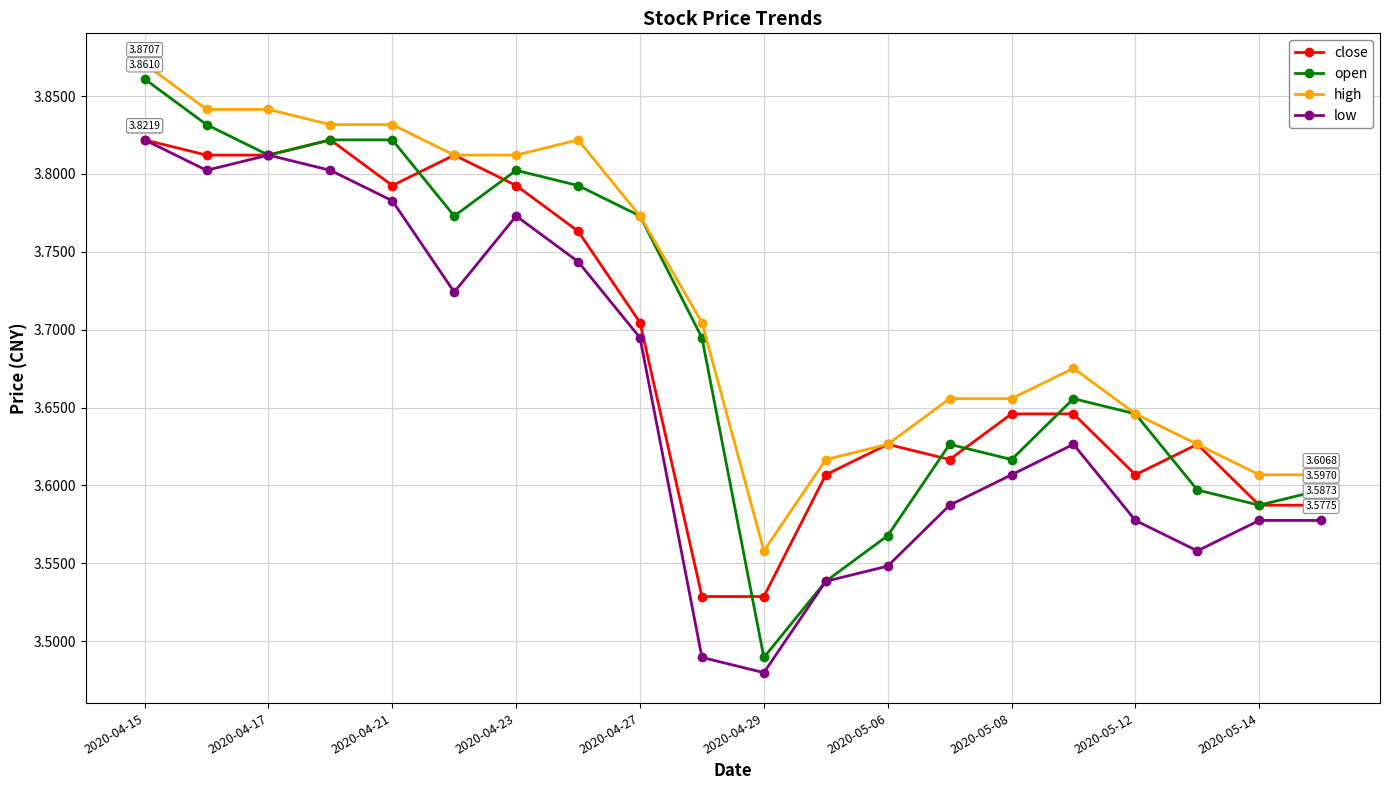

True or false: close has more than 0 interior local peaks.

True